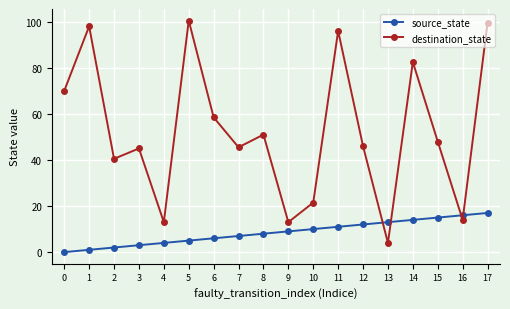

Reading right to left, extract all data points from this chart.

source_state: 17.0	16.0	15.0	14.0	13.0	12.0	11.0	10.0	9.0	8.0	7.0	6.0	5.0	4.0	3.0	2.0	1.0	0.0
destination_state: 99.5	14.0	48.0	82.5	4.0	46.0	96.0	21.5	13.0	51.0	45.5	58.5	100.5	13.0	45.0	40.5	98.0	70.0